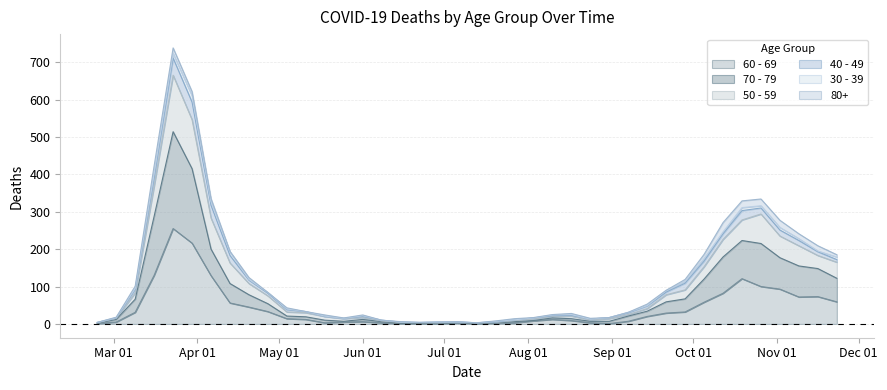

The value of 50 - 59 at 2020-08-03 is 16. True or false?

True